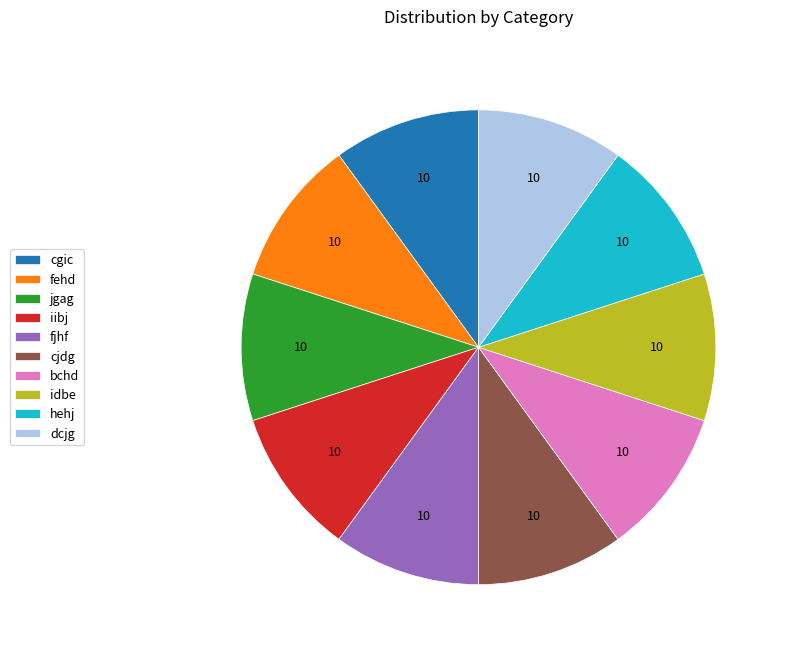

What is the ratio of the value at hehj to the value at jgag?

1.0